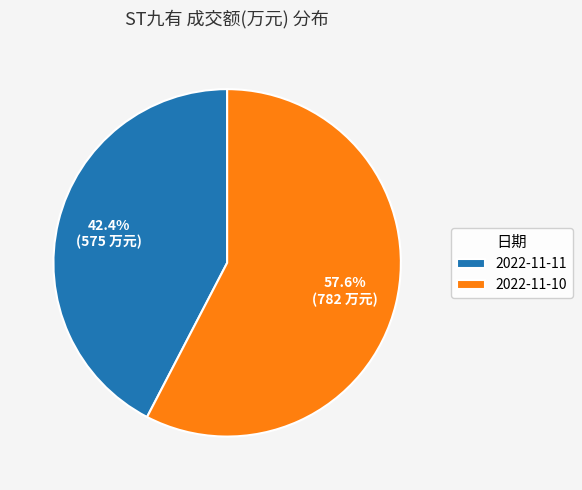

Which category has the smallest portion of the pie?

2022-11-11